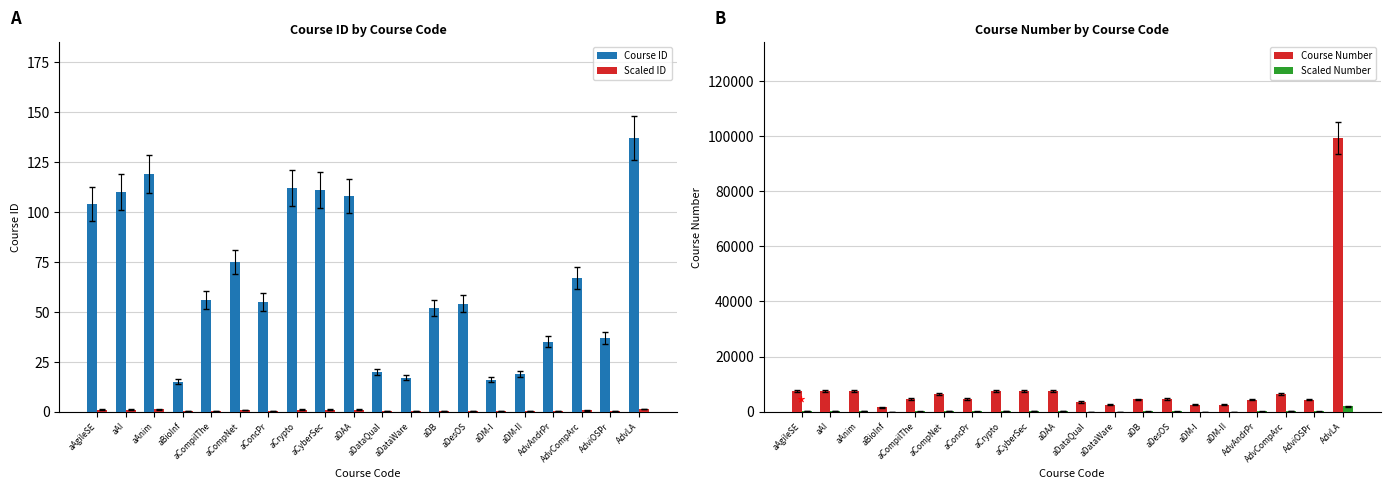

How many categories are shown in the chart?

20